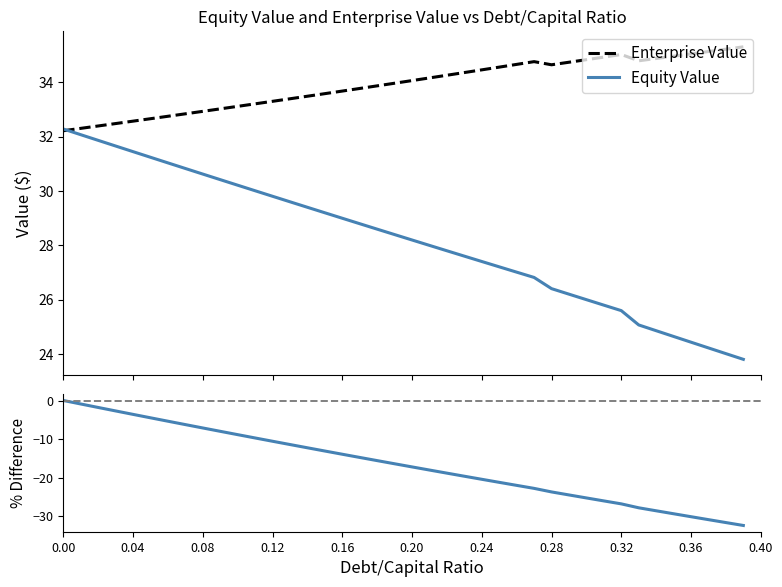

Does the chart have visible grid lines?

No